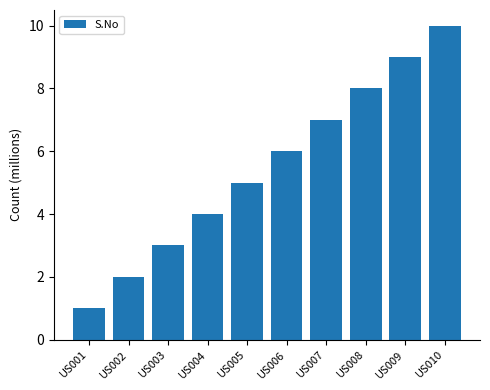

Read the value at US004.

4